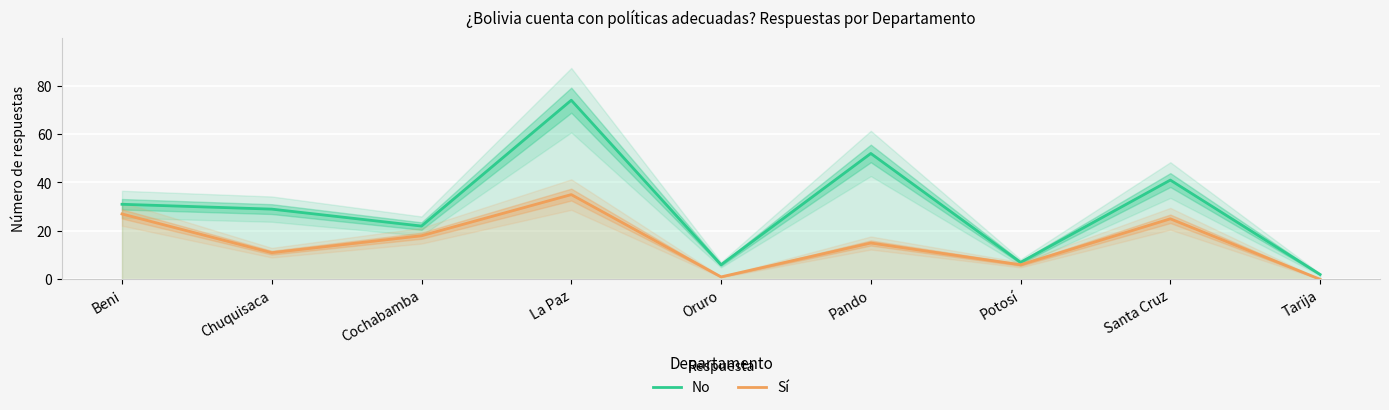

Which category has the lowest value across all series?

Tarija